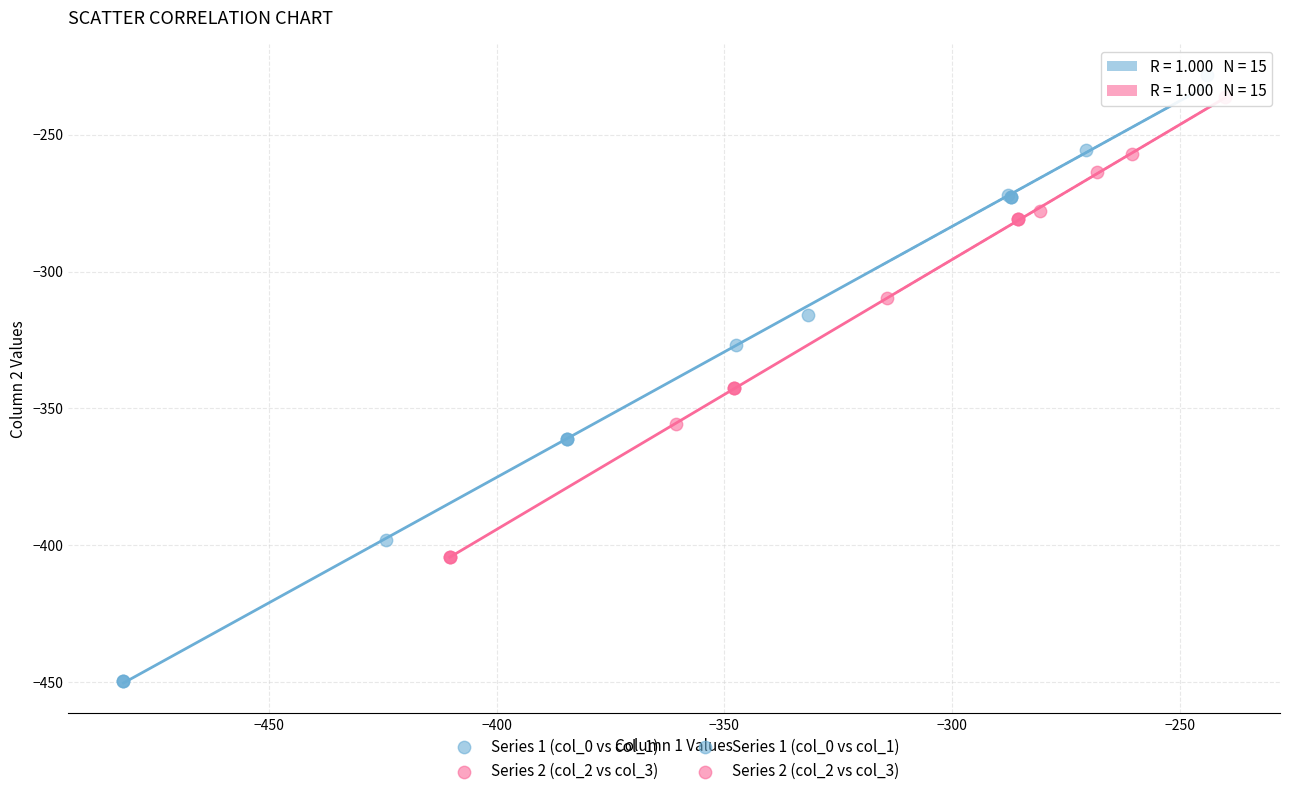

Which series contains the lowest Y value?

Series 1 (col_0 vs col_1)